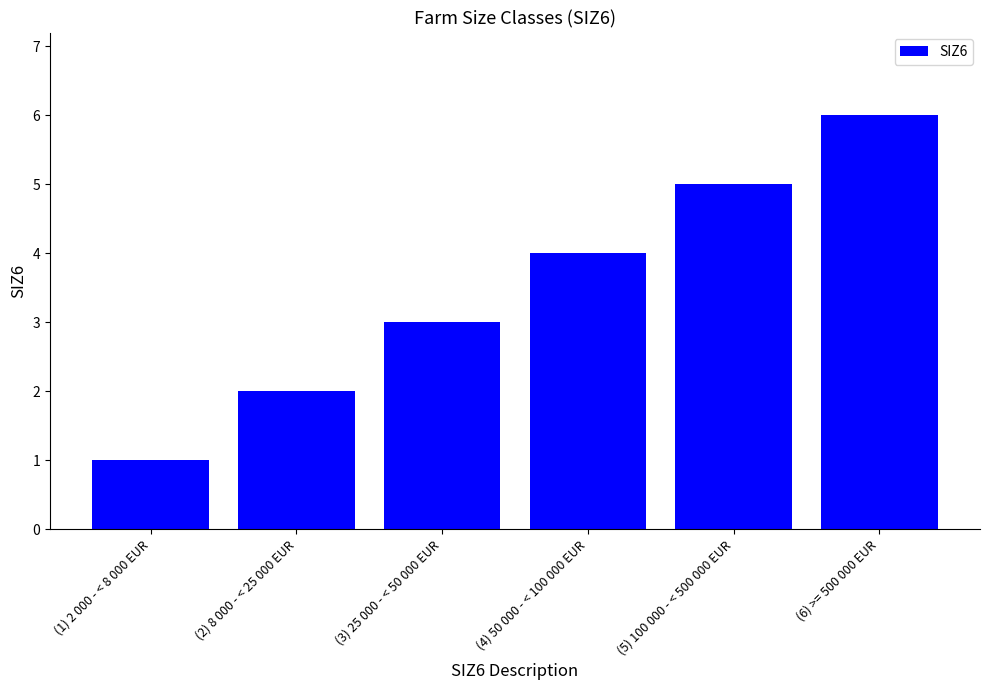

What value does the data have at (4) 50 000 - < 100 000 EUR?

4